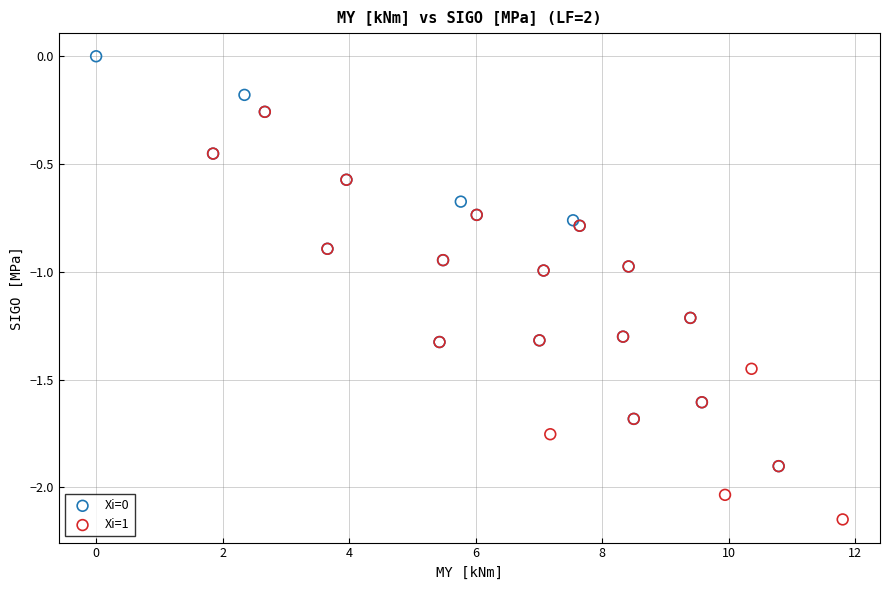

Which series contains the lowest Y value?

Xi=1